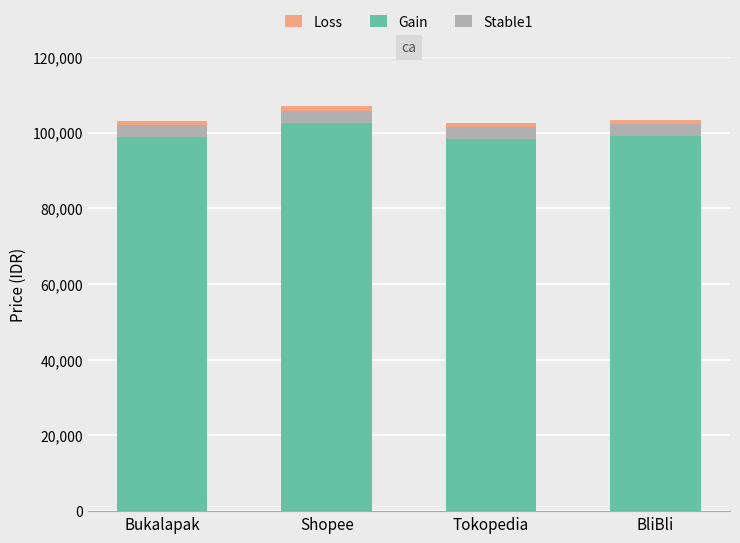

What is the sum of all Gain values?

399091.2